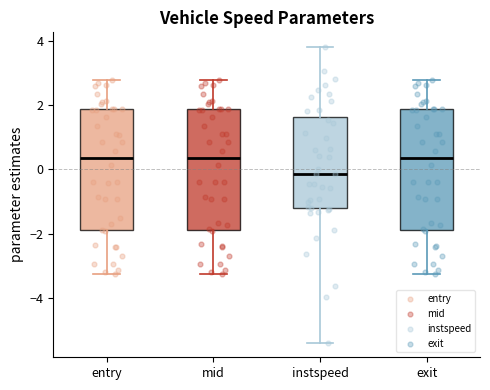

Where does the lower whisker of the box for entry end on the y-axis? The values are not printed on the chart, so give them approximately, as read against the axis.

-3.2